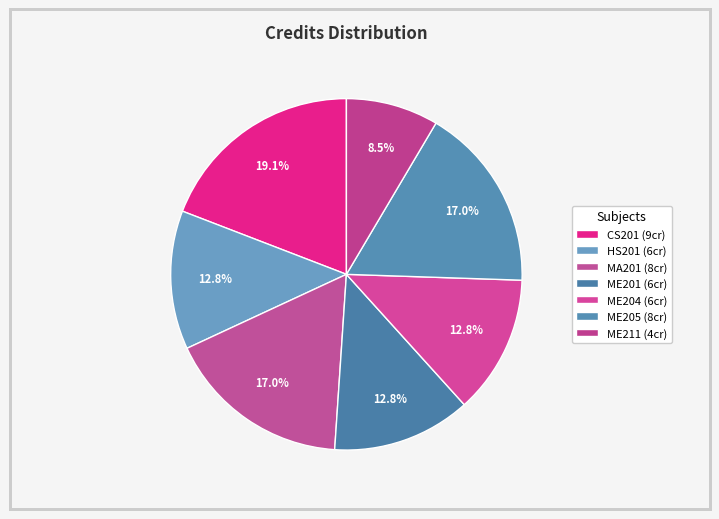

Is ME201 the majority of the pie?

No